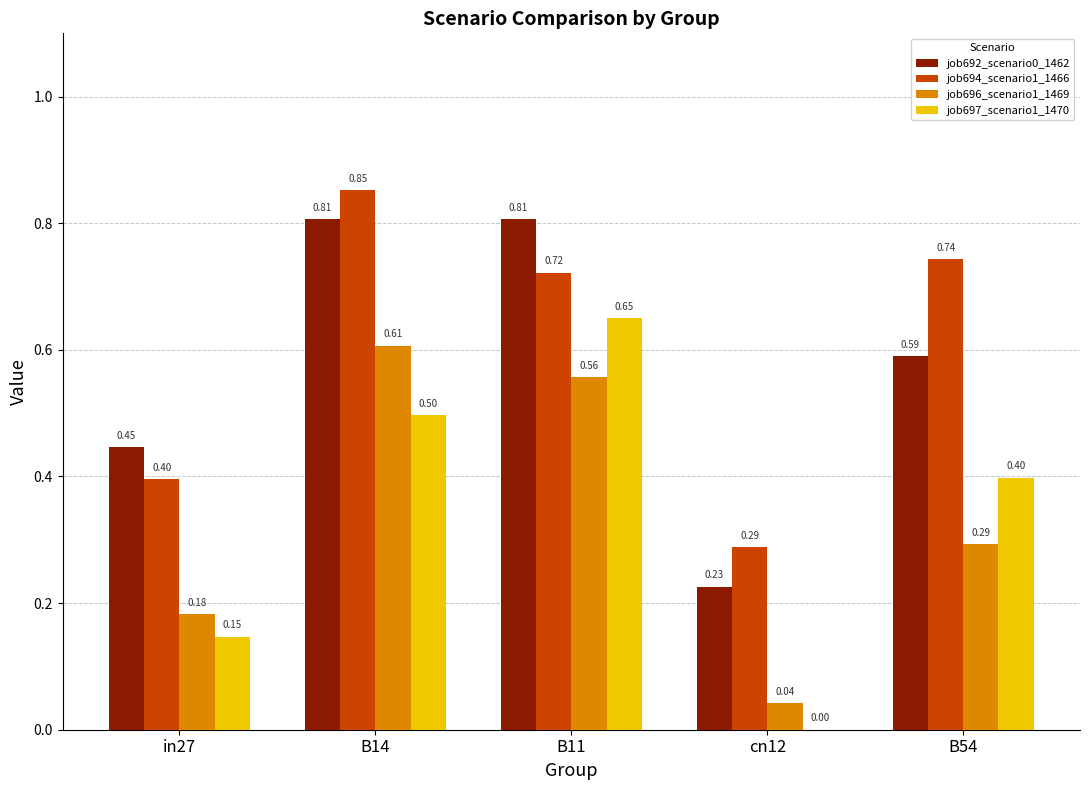

At which category is the sum across all series the highest?

B14